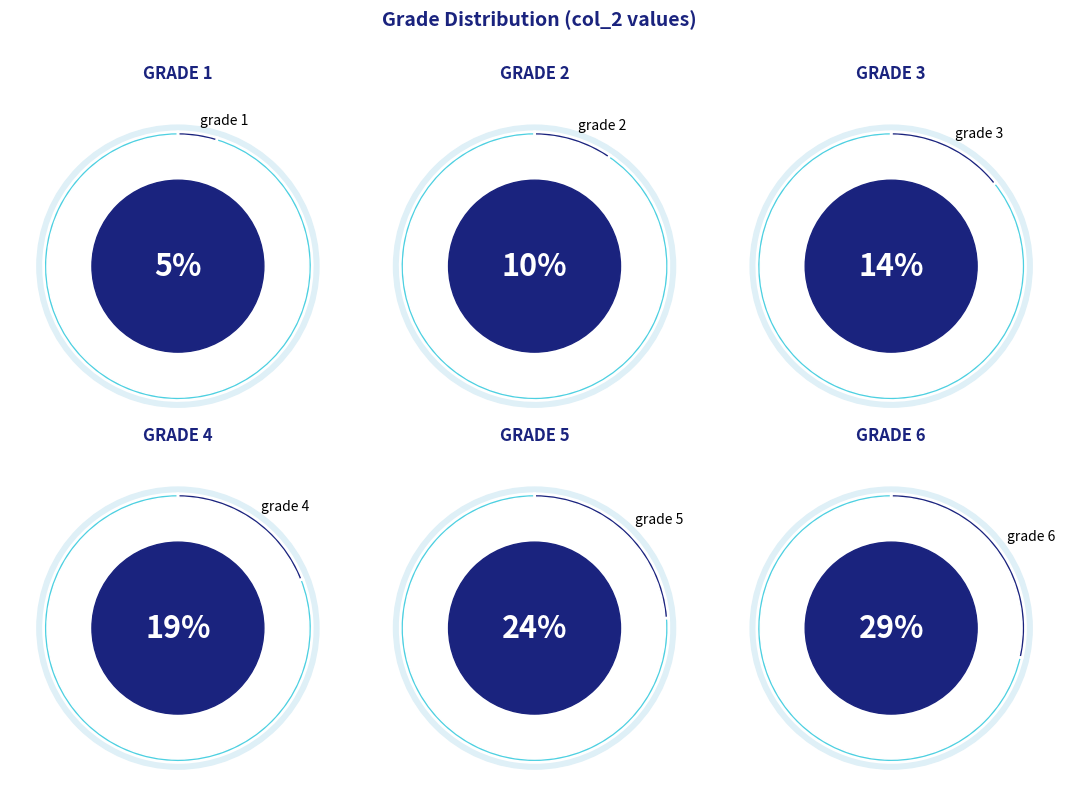

Does grade 6 represent more than half of the total?

No